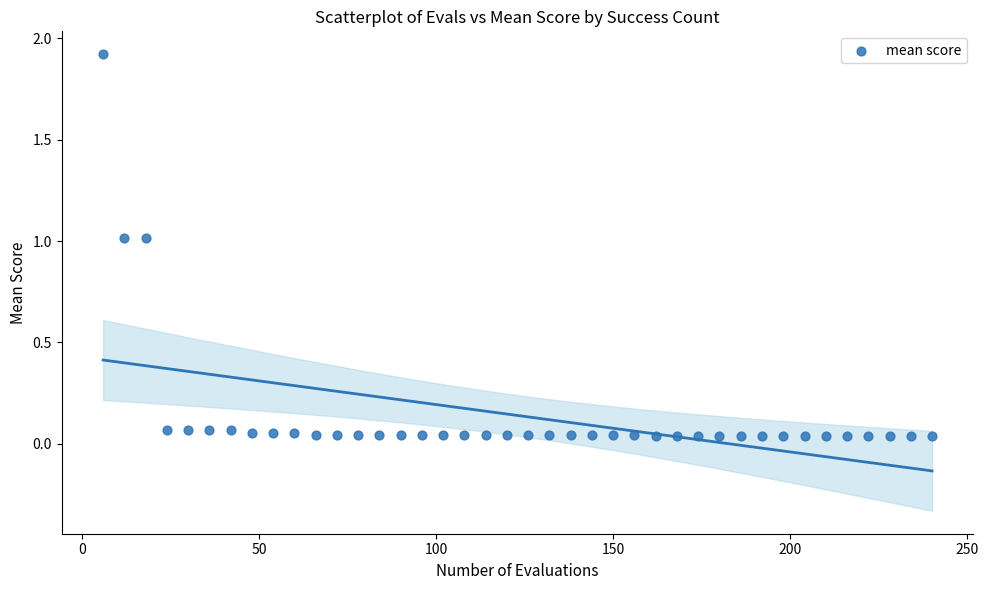

What is the range of X values (max minus min)?

234.0